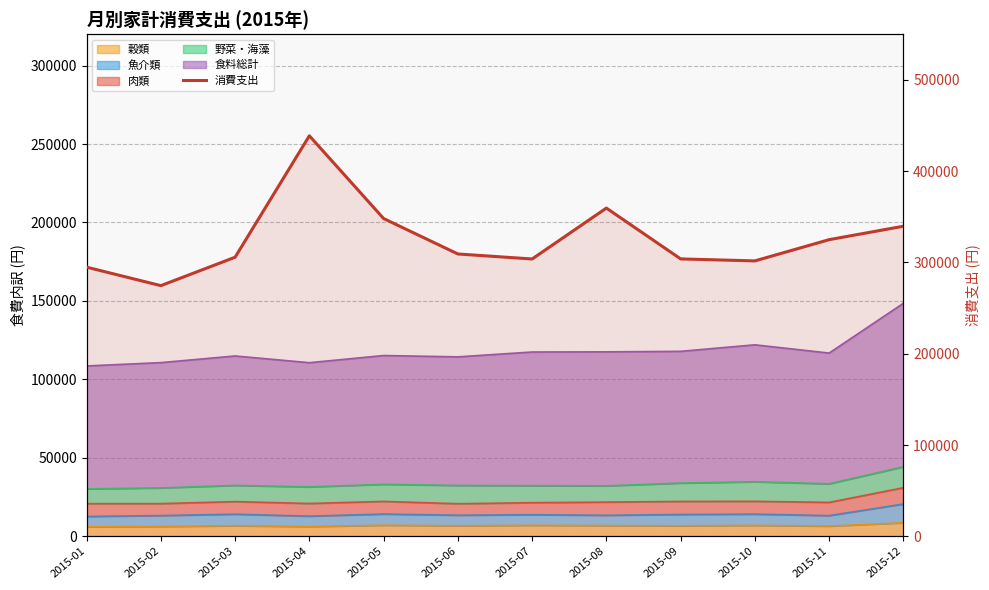

What is the smallest value displayed?

274573